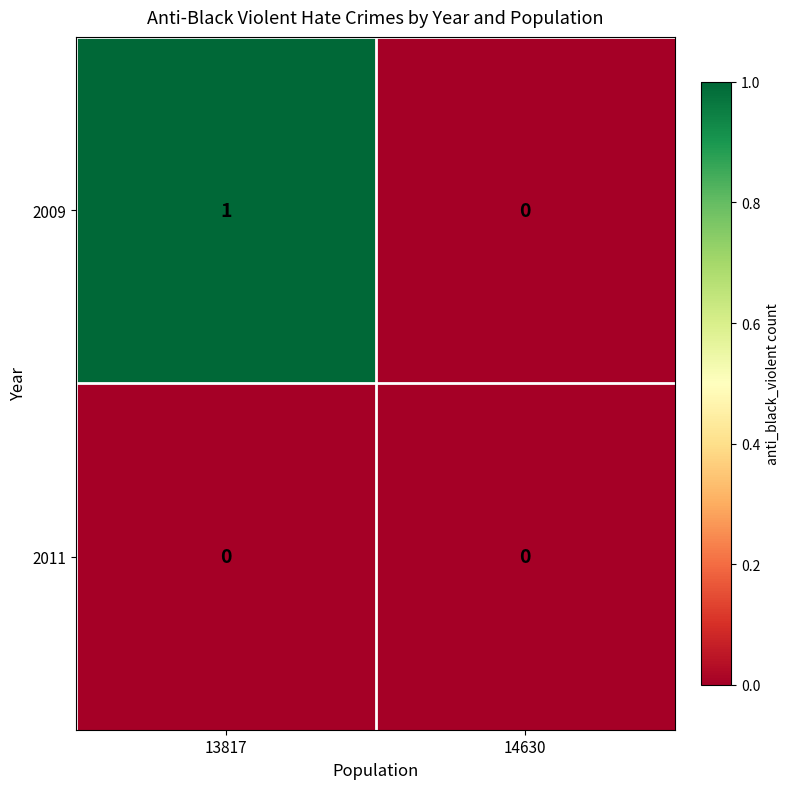

What is the greatest value displayed?

1